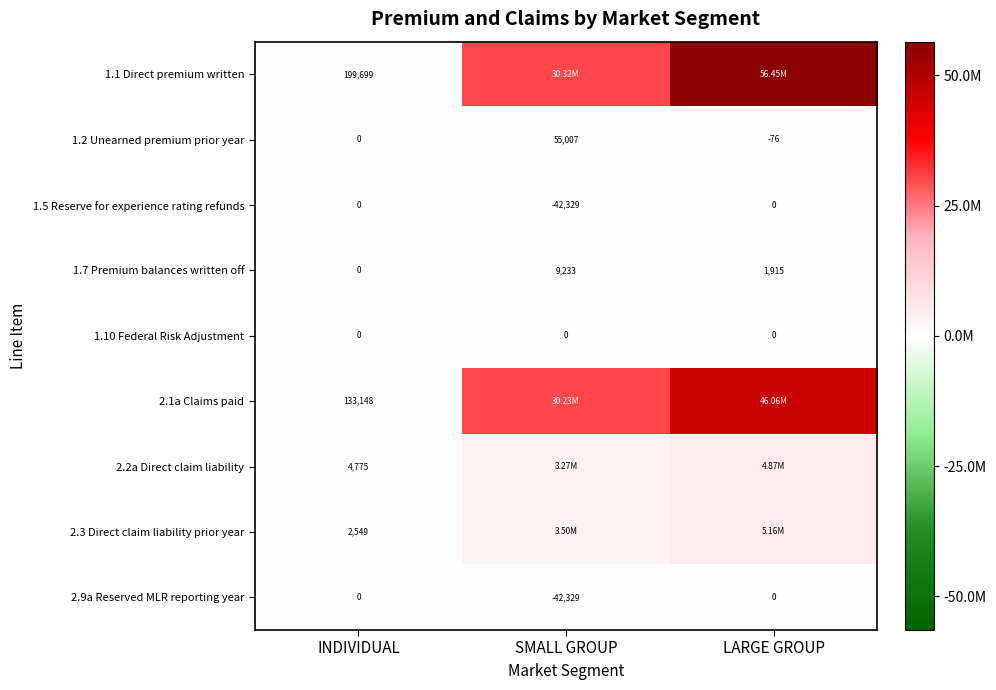

Is the value of 1.5 Reserve for experience rating refunds at SMALL GROUP greater than the value of 1.10 Federal Risk Adjustment at LARGE GROUP?

No